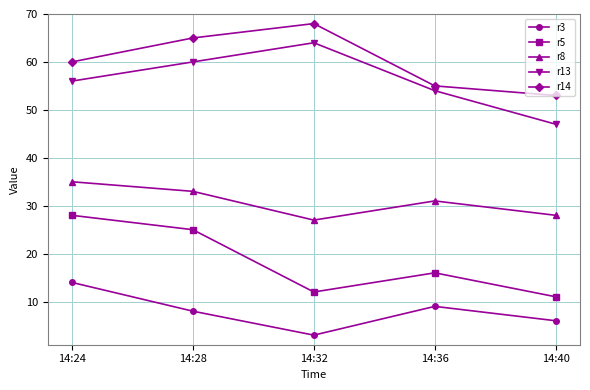

Rank the categories by r5 value from lowest to highest.

14:40, 14:32, 14:36, 14:28, 14:24